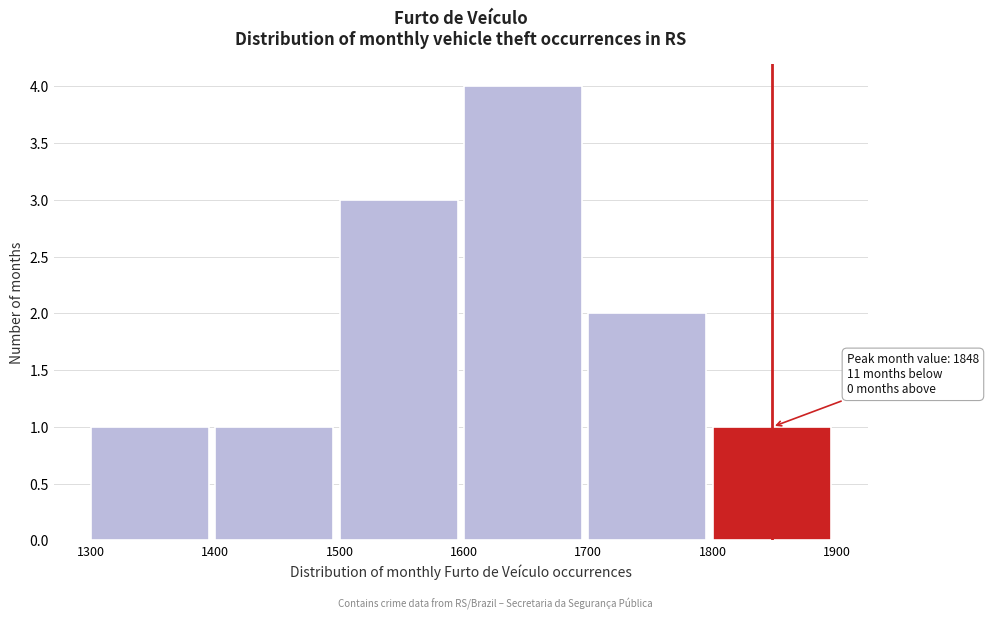

Which range on the x-axis has the tallest bar?

1600 to 1700